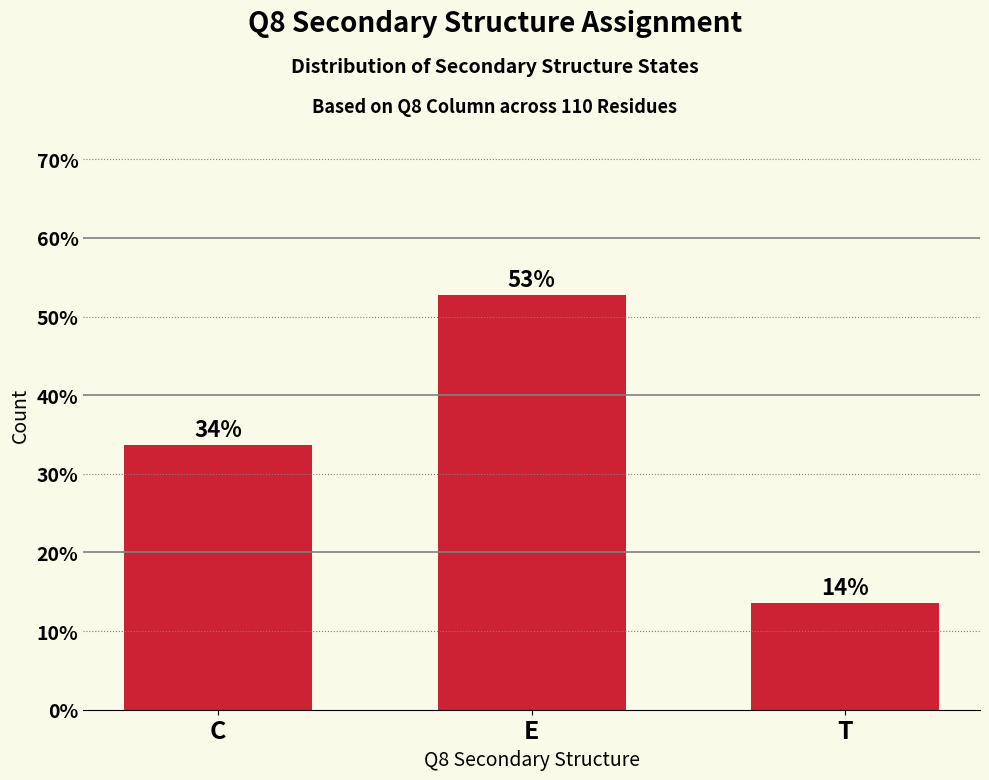

Which has a higher value, C or T?

C